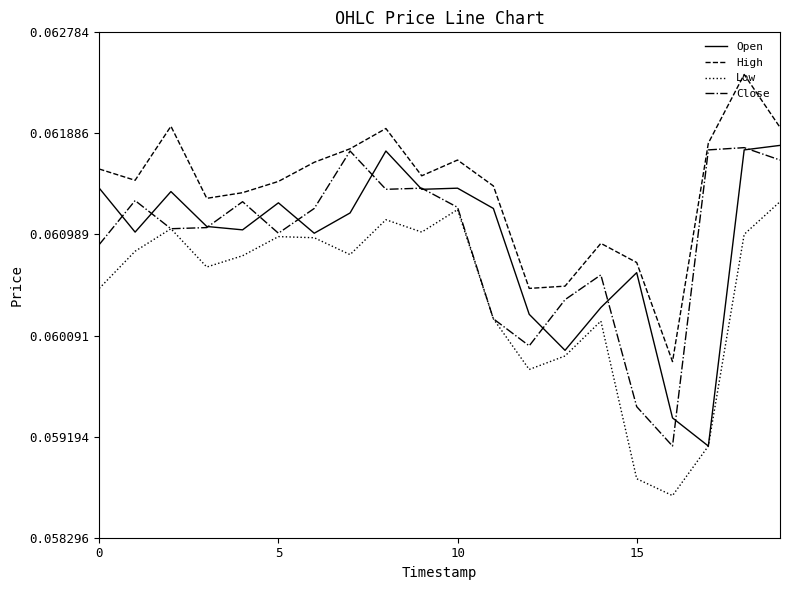

Which series has the largest total across all categories?

High